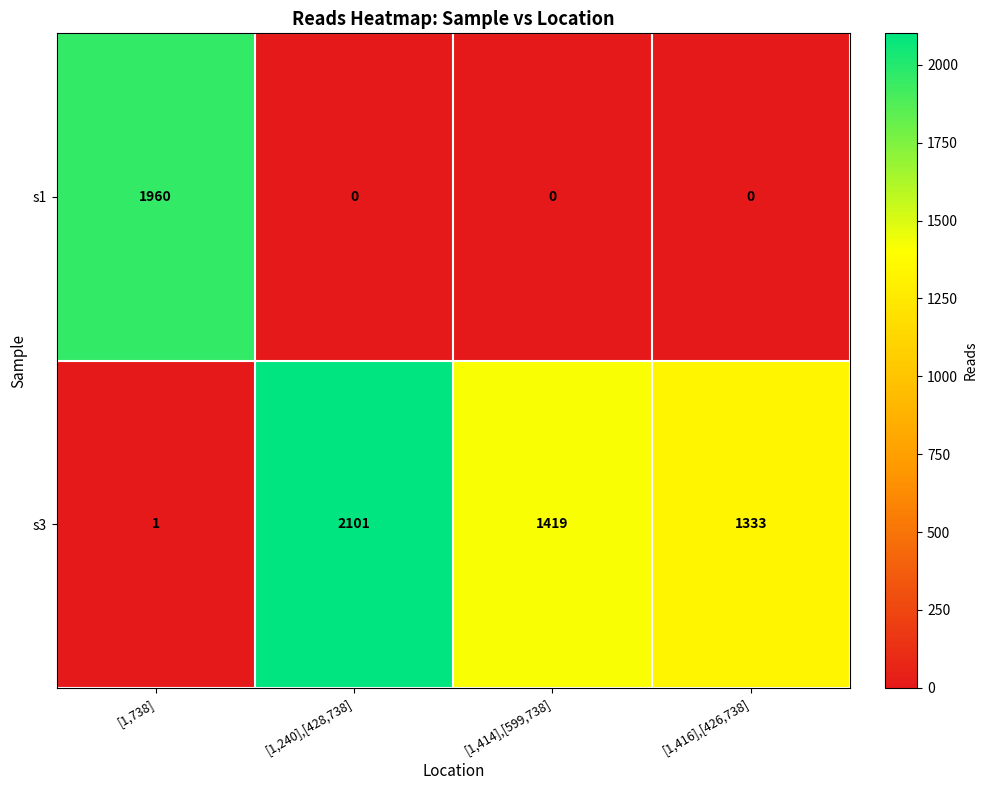

True or false: s1 has a value of 0 at [1,416],[426,738].

True